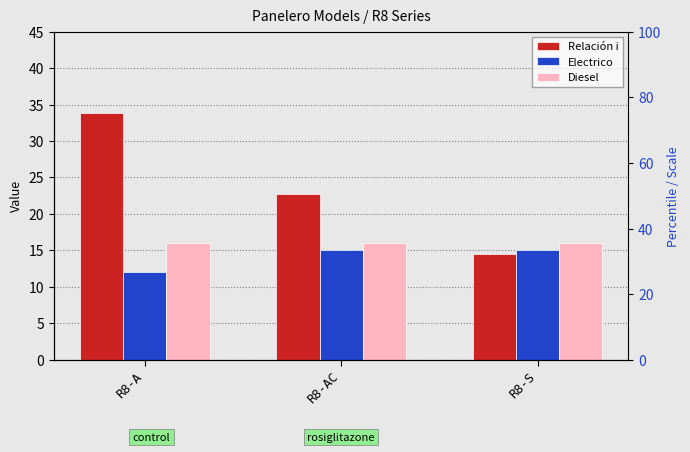

Reading left to right, transcribe all the data shown in this chart.

Relación i: R8-A=33.8	R8-AC=22.8	R8-S=14.5
Electrico: R8-A=12.0	R8-AC=15.0	R8-S=15.0
Diesel: R8-A=16.0	R8-AC=16.0	R8-S=16.0